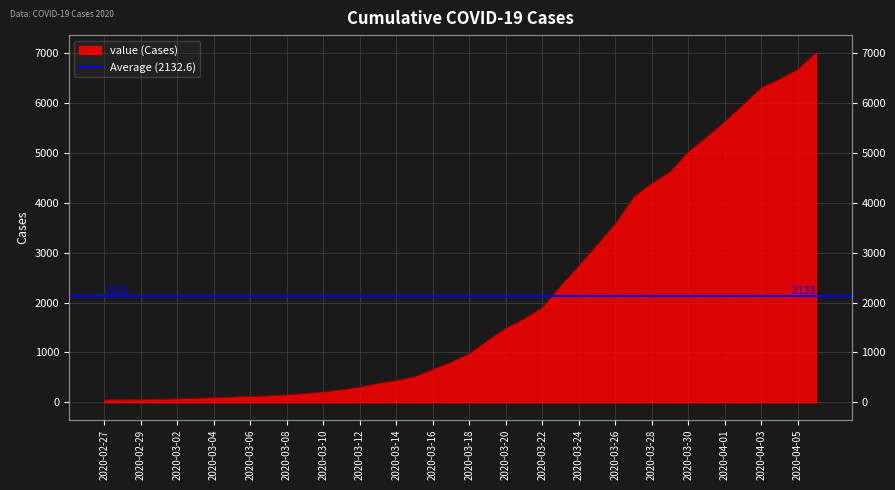

List the labels in order of value, largest first.

2020-04-06, 2020-04-05, 2020-04-04, 2020-04-03, 2020-04-02, 2020-04-01, 2020-03-31, 2020-03-30, 2020-03-29, 2020-03-28, 2020-03-27, 2020-03-26, 2020-03-25, 2020-03-24, 2020-03-23, 2020-03-22, 2020-03-21, 2020-03-20, 2020-03-19, 2020-03-18, 2020-03-17, 2020-03-16, 2020-03-15, 2020-03-14, 2020-03-13, 2020-03-12, 2020-03-11, 2020-03-10, 2020-03-09, 2020-03-08, 2020-03-07, 2020-03-06, 2020-03-05, 2020-03-04, 2020-03-03, 2020-03-02, 2020-03-01, 2020-02-29, 2020-02-28, 2020-02-27